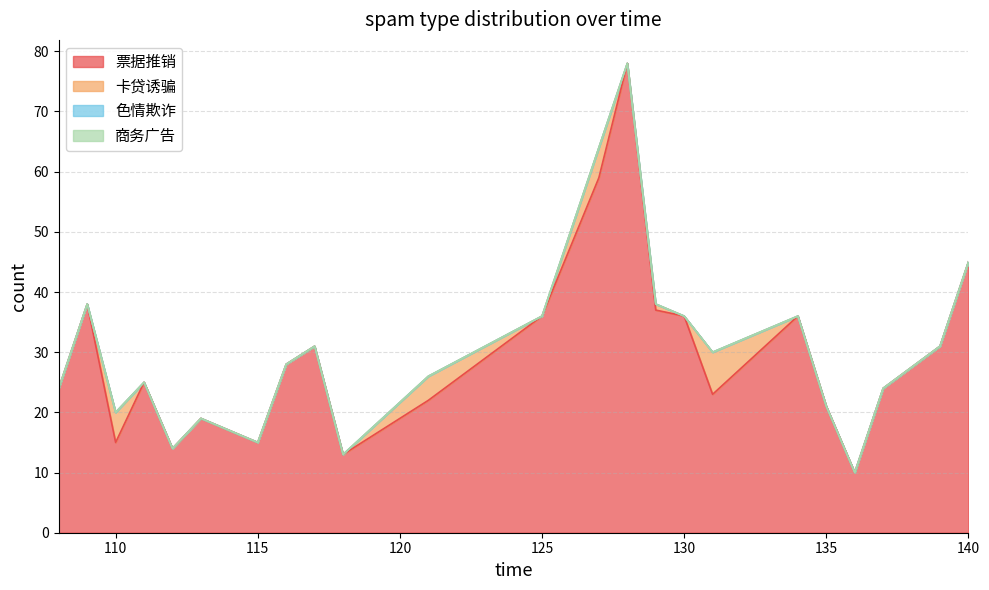

Which series has the largest total across all categories?

票据推销